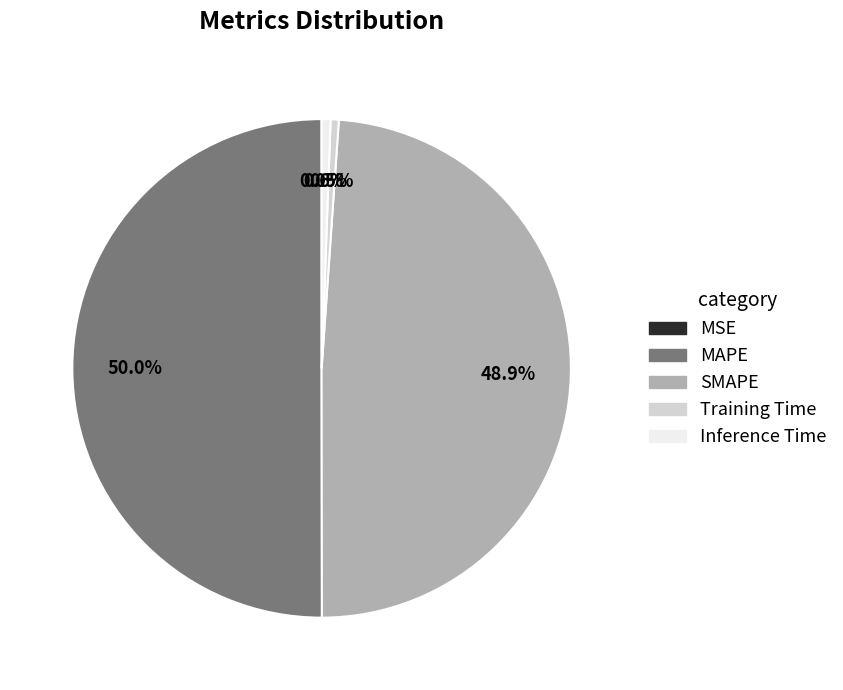

Combined, what portion of the pie is SMAPE and MAPE?

98.9%